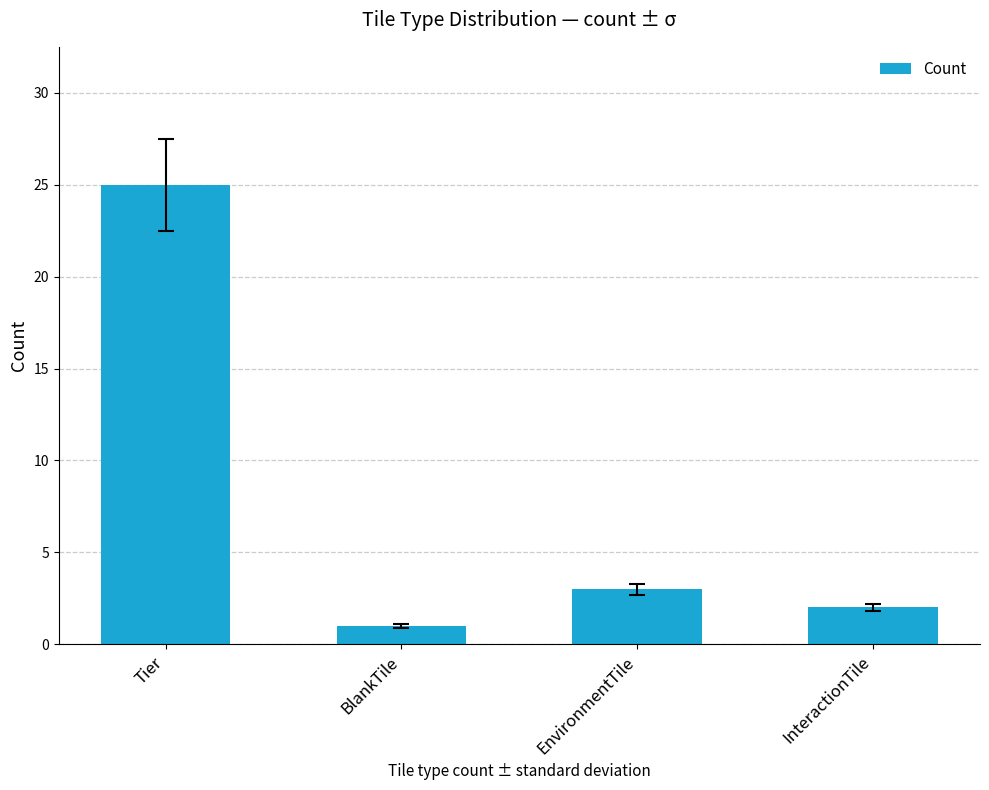

What is the sum of all values?

31